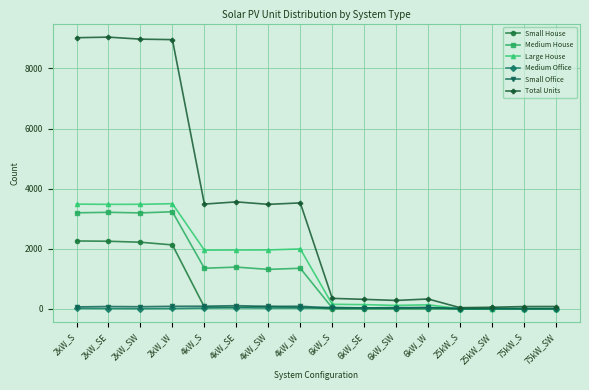

The value of Small House at 2kW_SE is 2247. True or false?

True